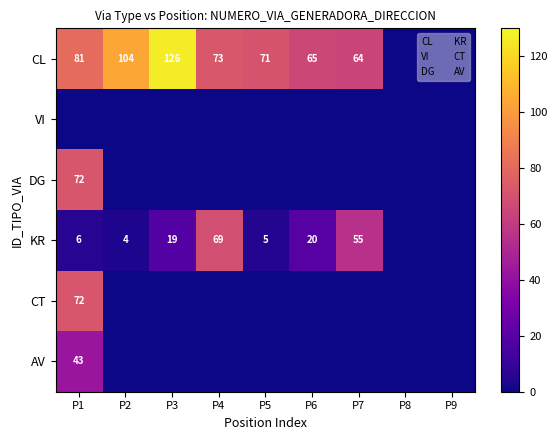

At which category is the sum across all series the highest?

P1